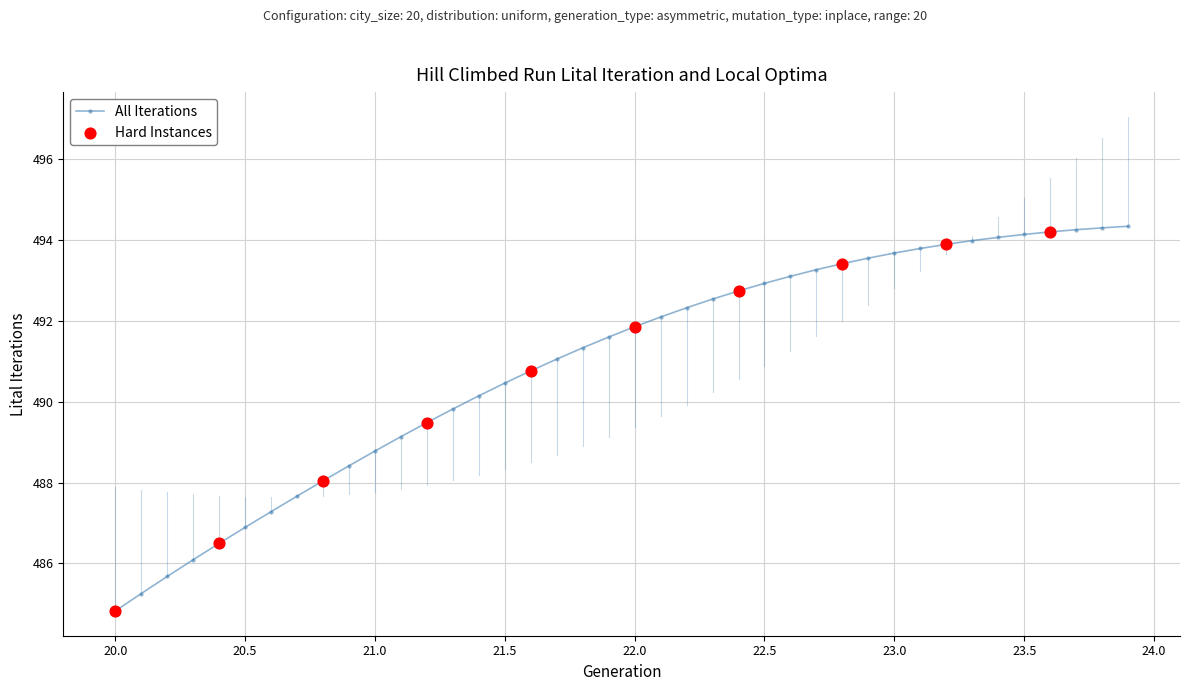

What is the maximum value shown in the chart?

494.3